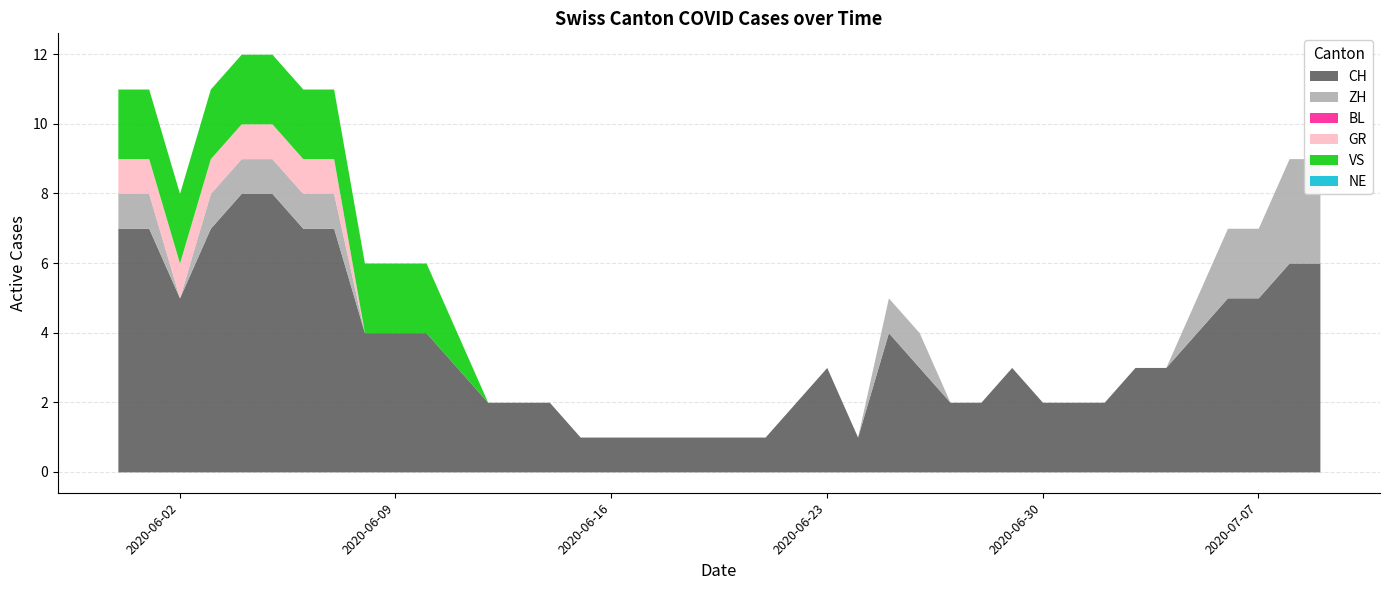

Where does the CH series first go above 3?

2020-05-31